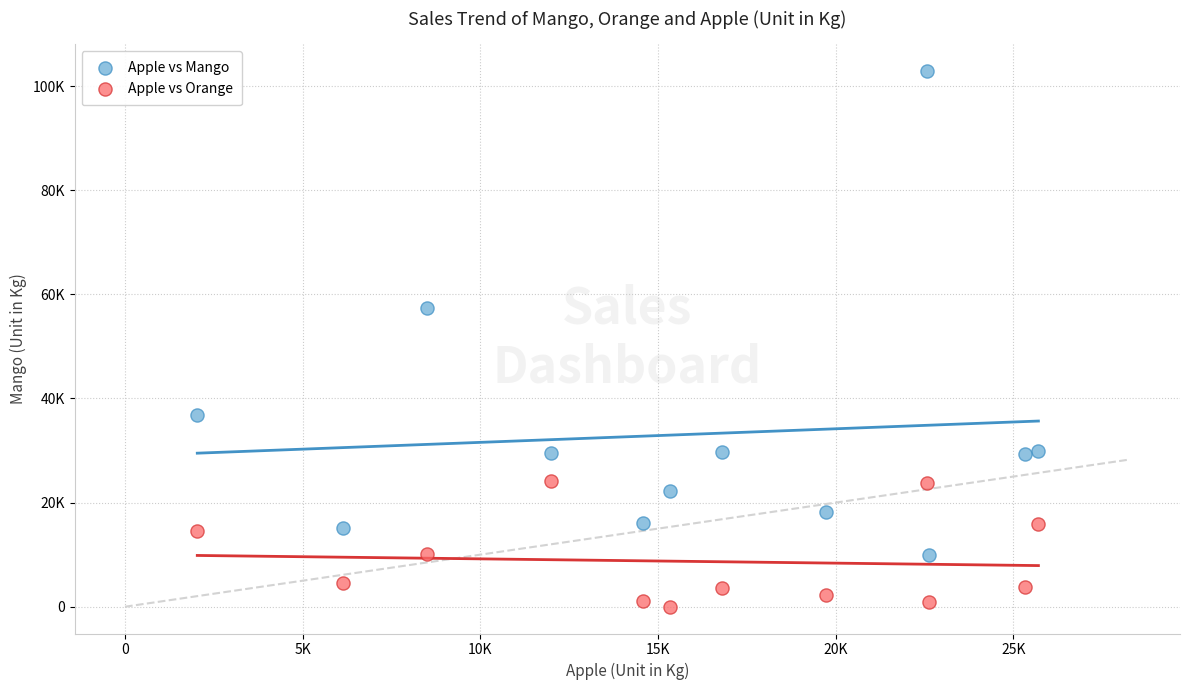

Which series reaches the maximum Y coordinate?

Apple vs Mango